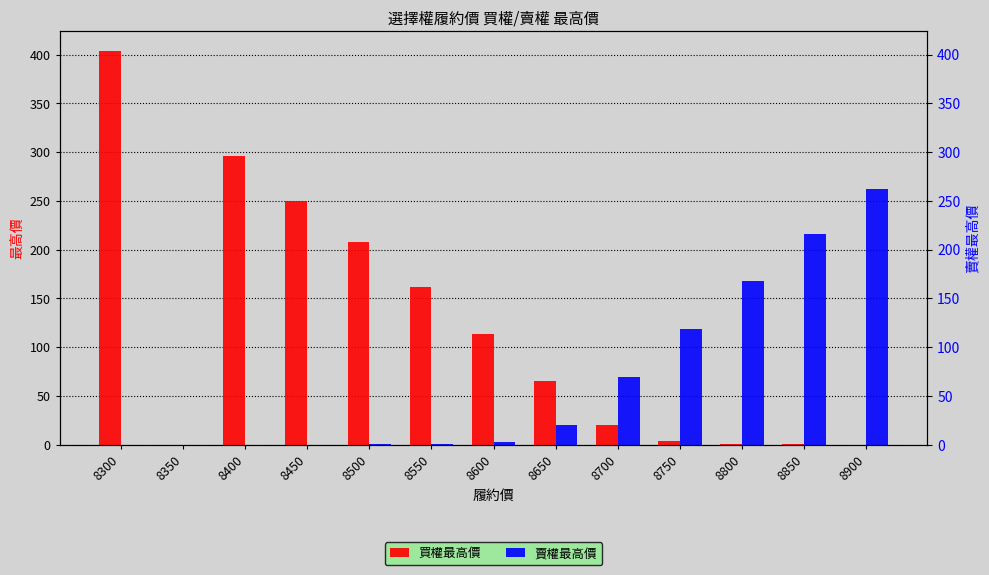

How many bars are there in total?

26